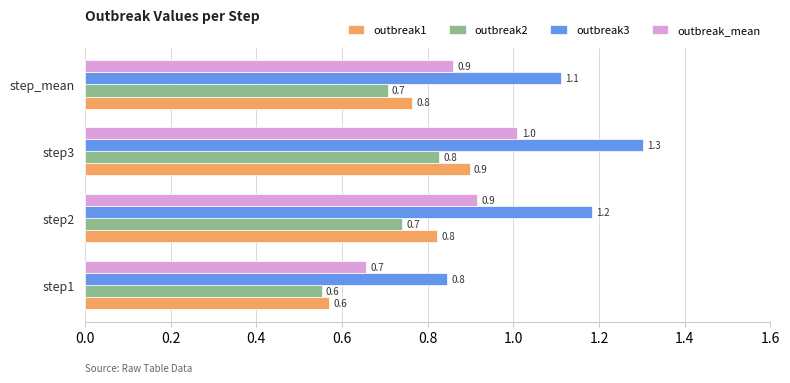

True or false: outbreak2 has a value of 1.0 at step2.

False